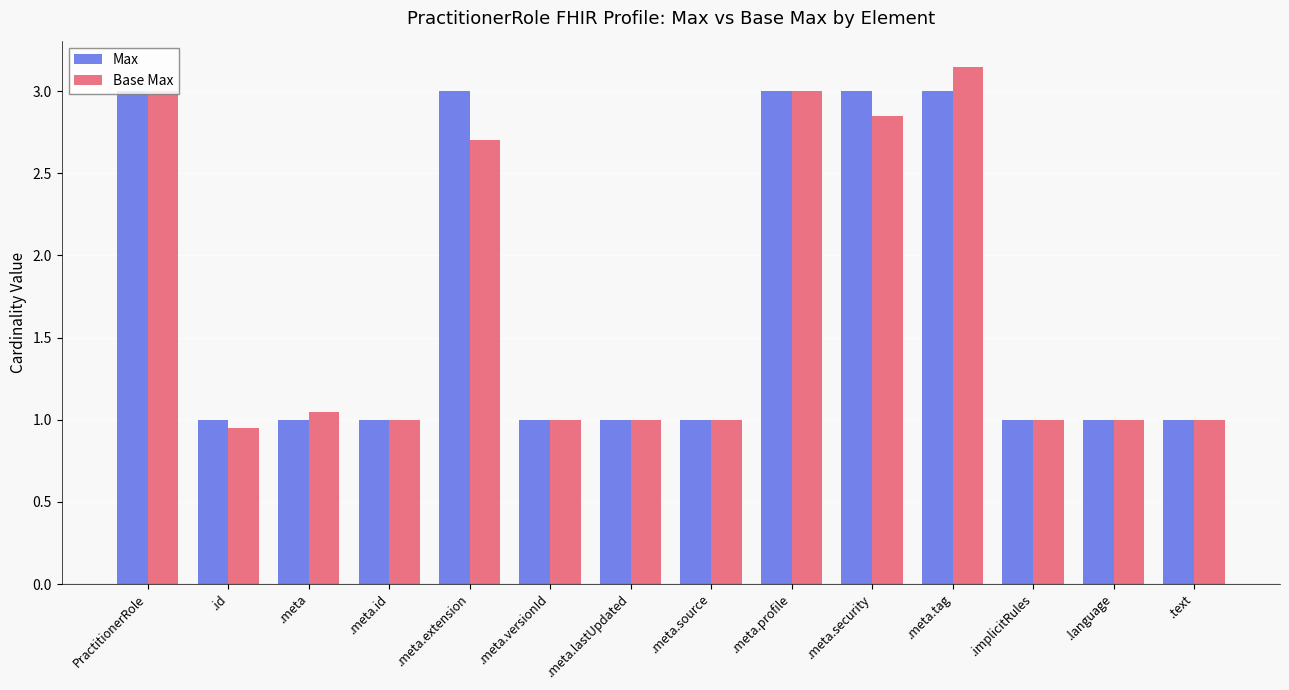

List the series in order of their peak value, lowest first.

Max, Base Max